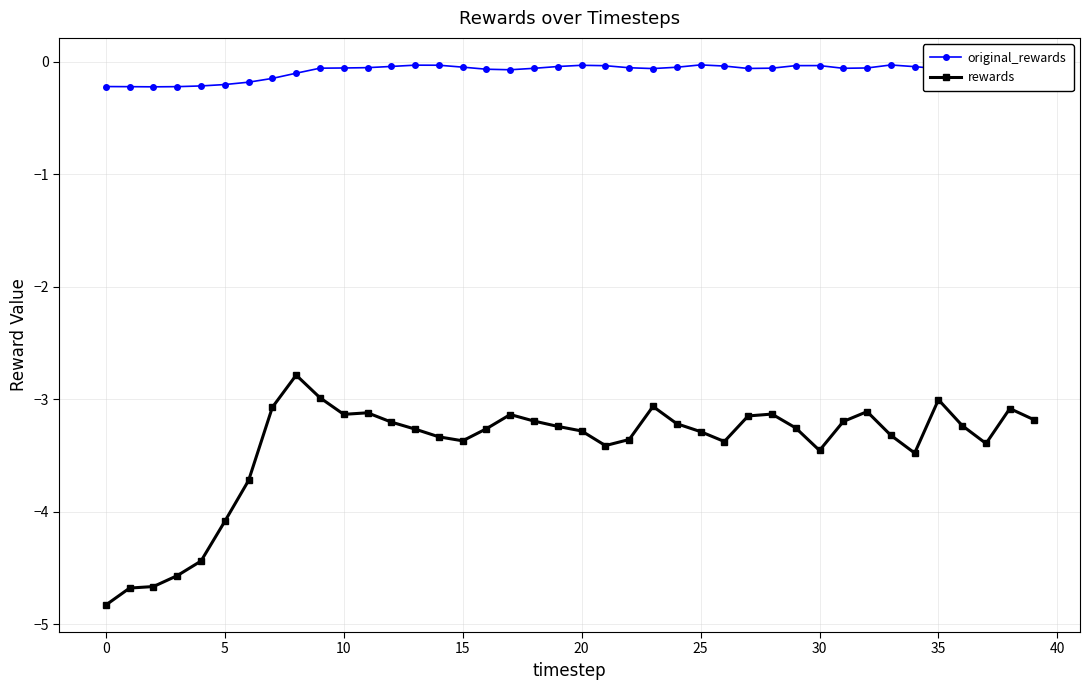

What is the smallest value displayed?

-4.8